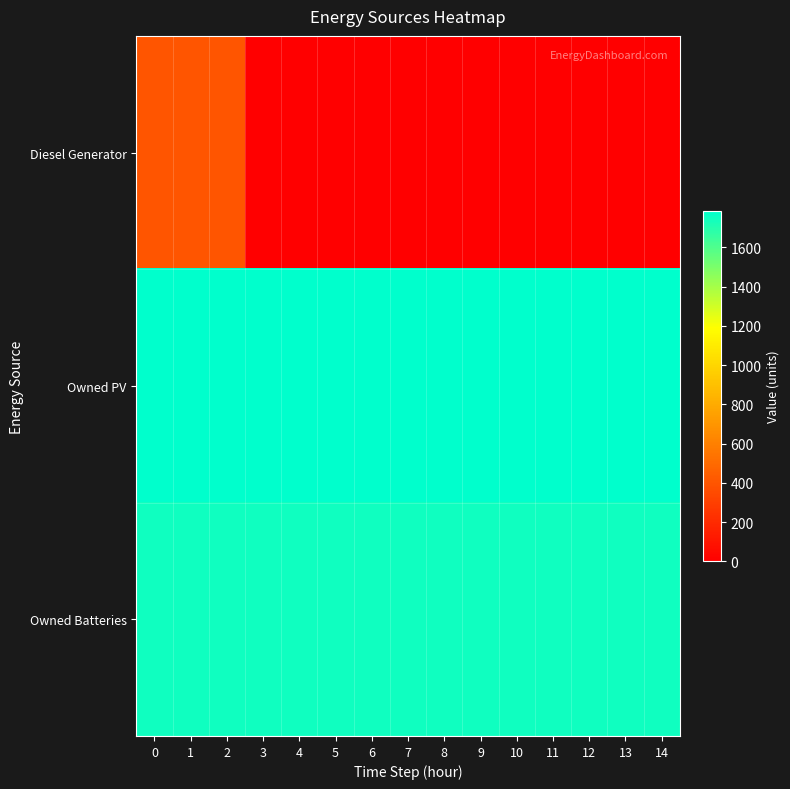

Which series changed the most between 12 and 14?

Diesel Generator